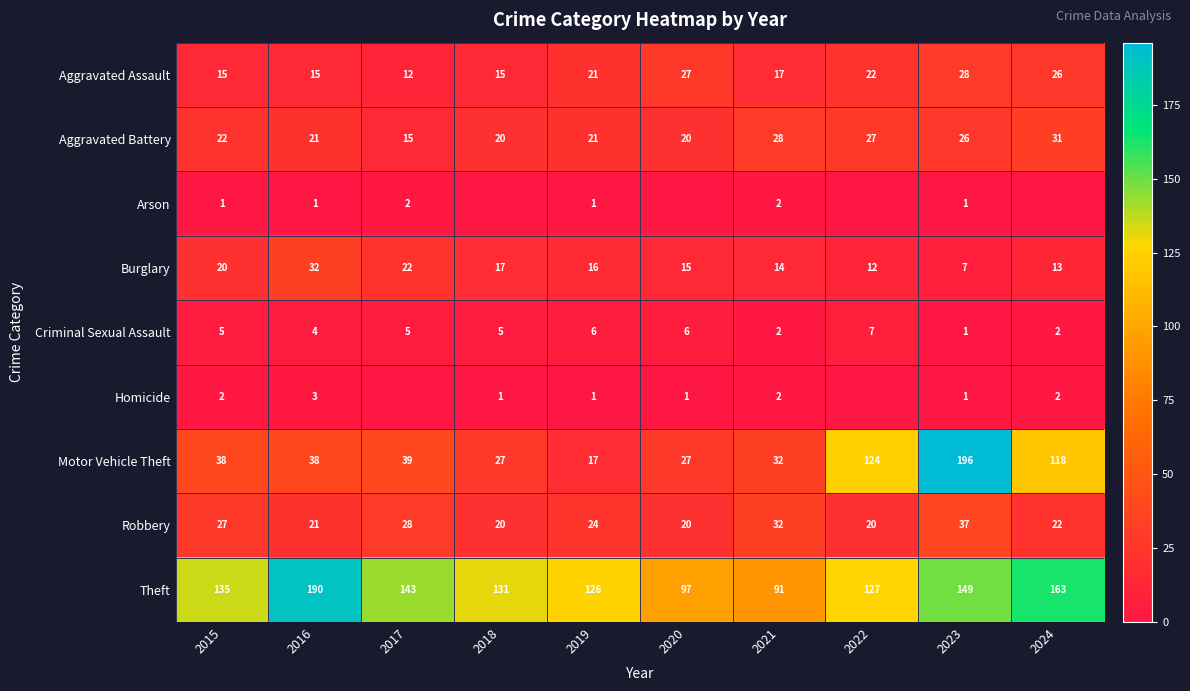

Where is Theft nearest to the value 140?

2017